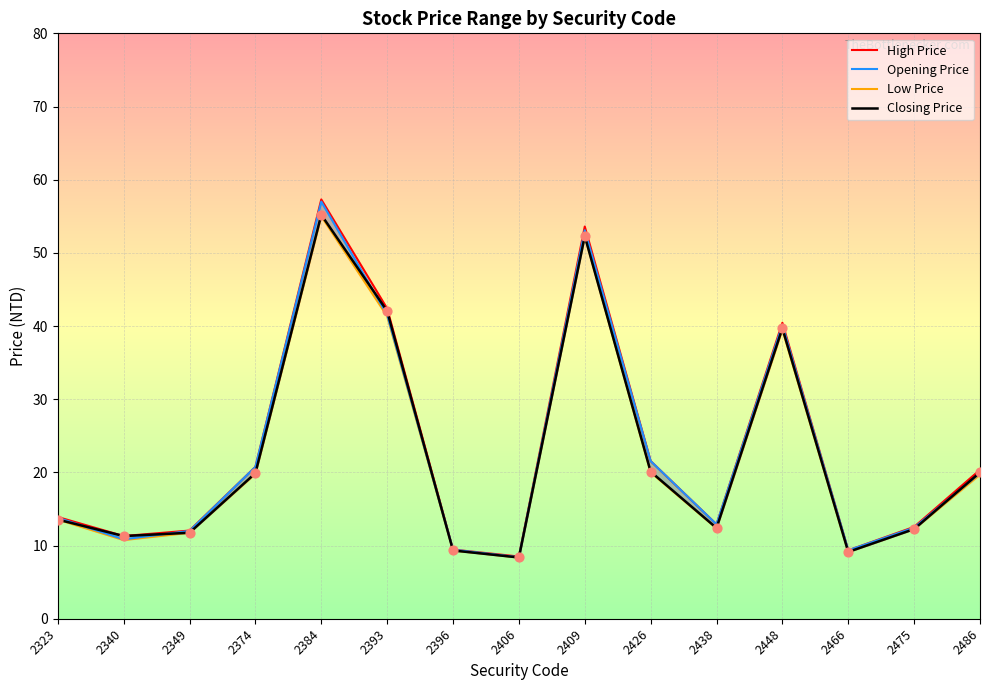

What is the total value across all series at 2426?

83.2